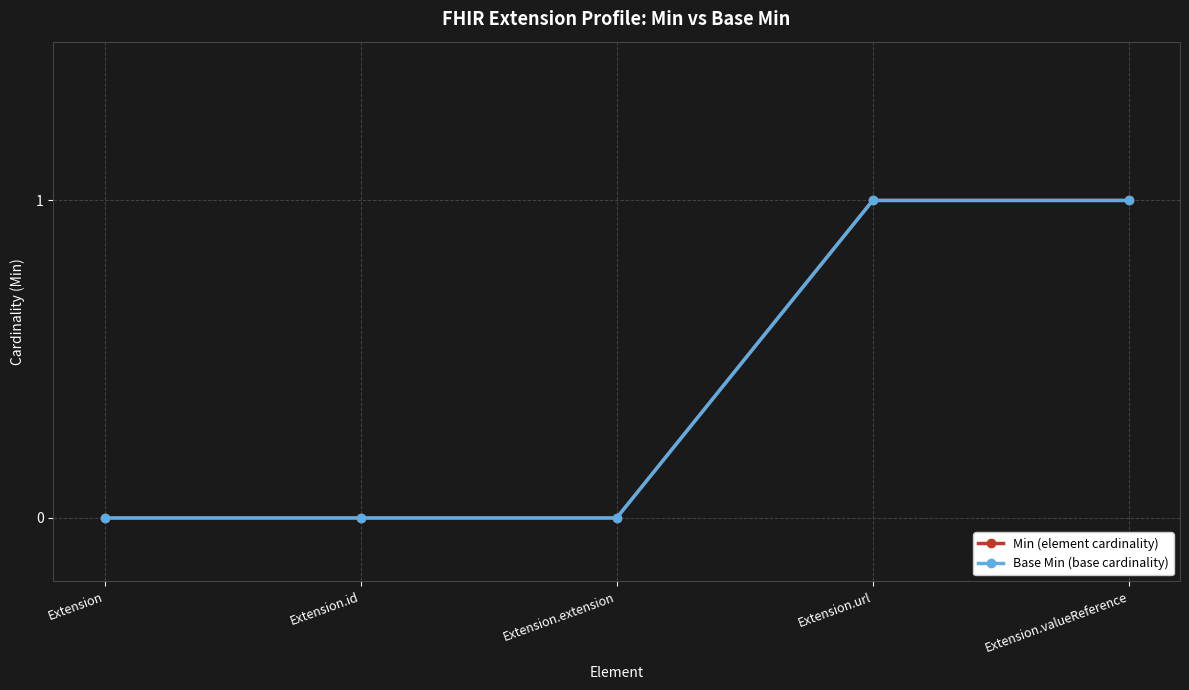

Does the chart have visible grid lines?

Yes